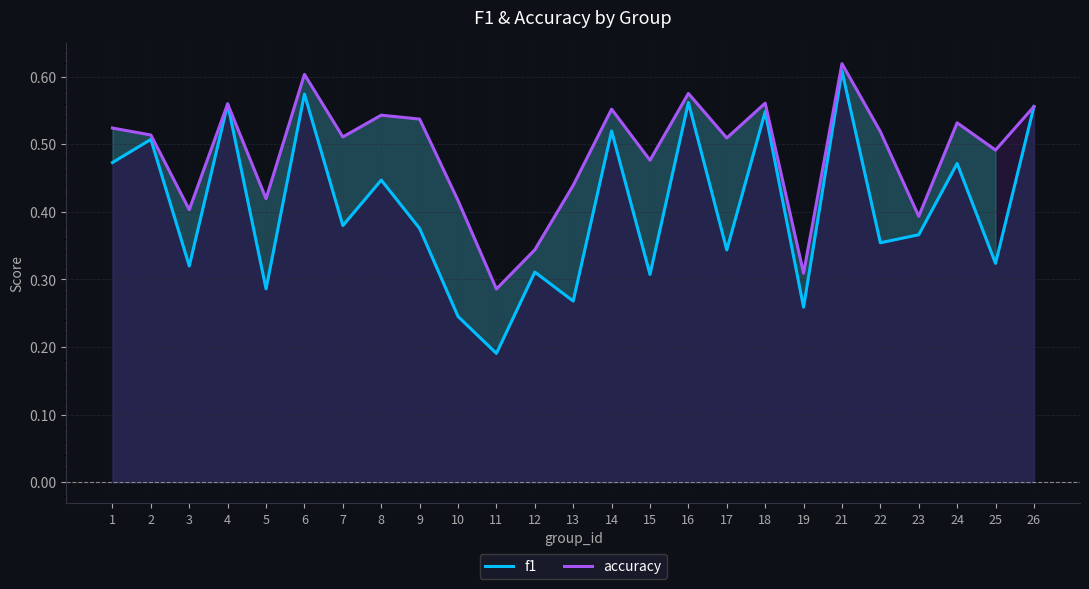

What are all the series names shown in the legend?

f1, accuracy